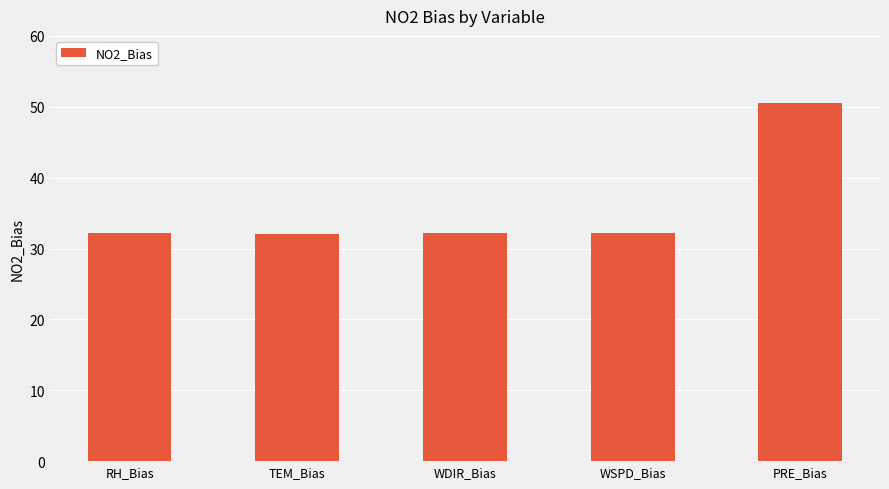

The value at PRE_Bias is 50.6. True or false?

True